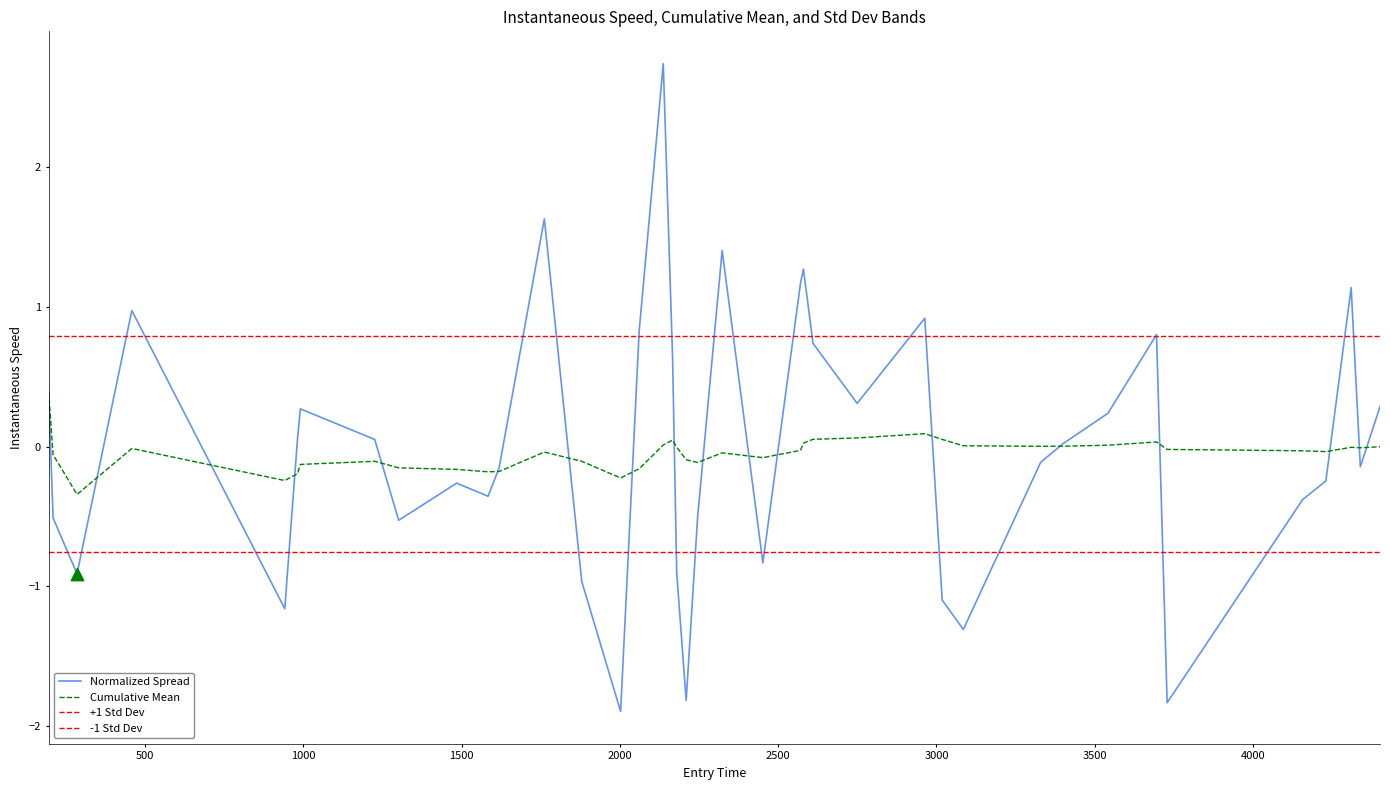

At how many categories does at least one series exceed 2?

1